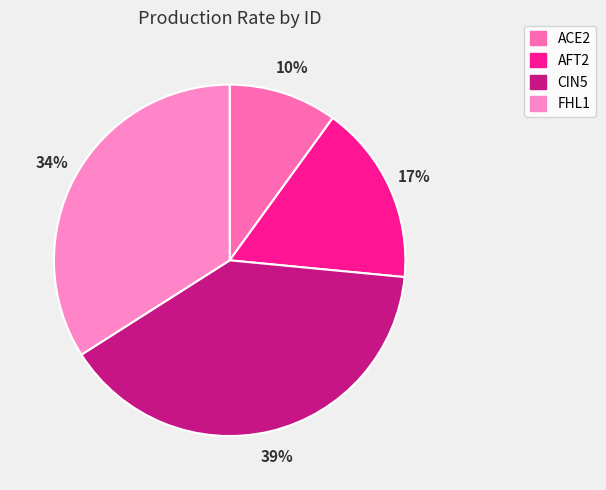

To the nearest percent, what percentage of the pie is CIN5?

39%